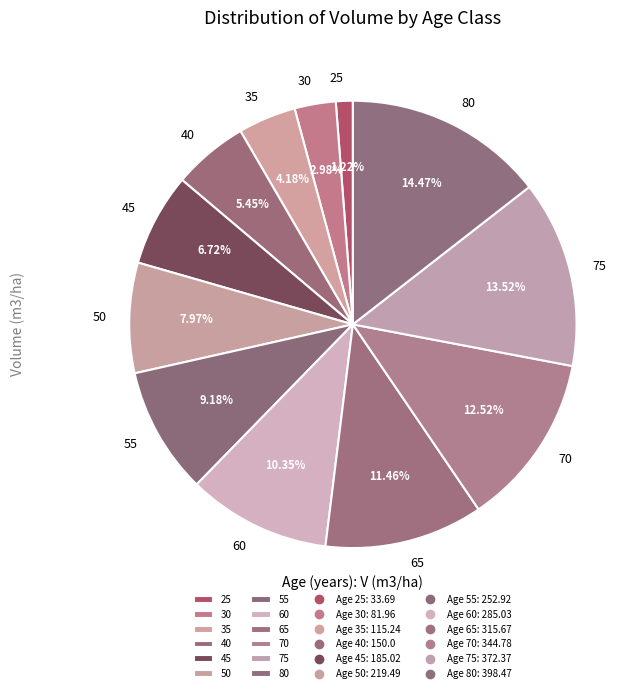

The 80 slice represents 14% of the pie. True or false?

True